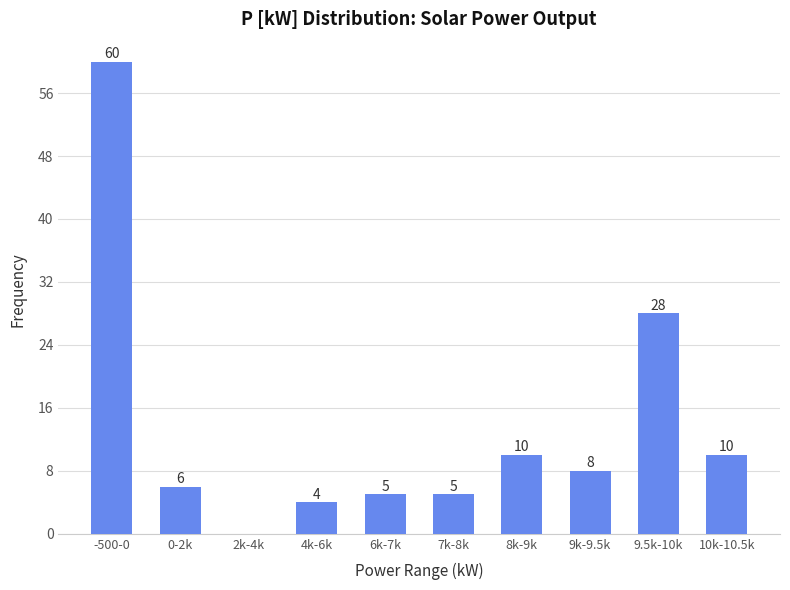

Reading right to left, list all the values displayed in this chart.

10k-10.5k=10	9.5k-10k=28	9k-9.5k=8	8k-9k=10	7k-8k=5	6k-7k=5	4k-6k=4	2k-4k=0	0-2k=6	-500-0=60